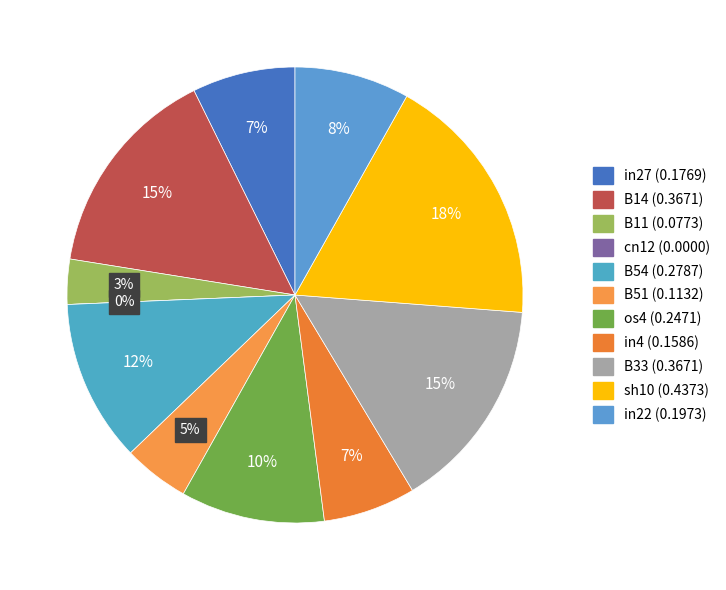

Does sh10 represent more than half of the total?

No